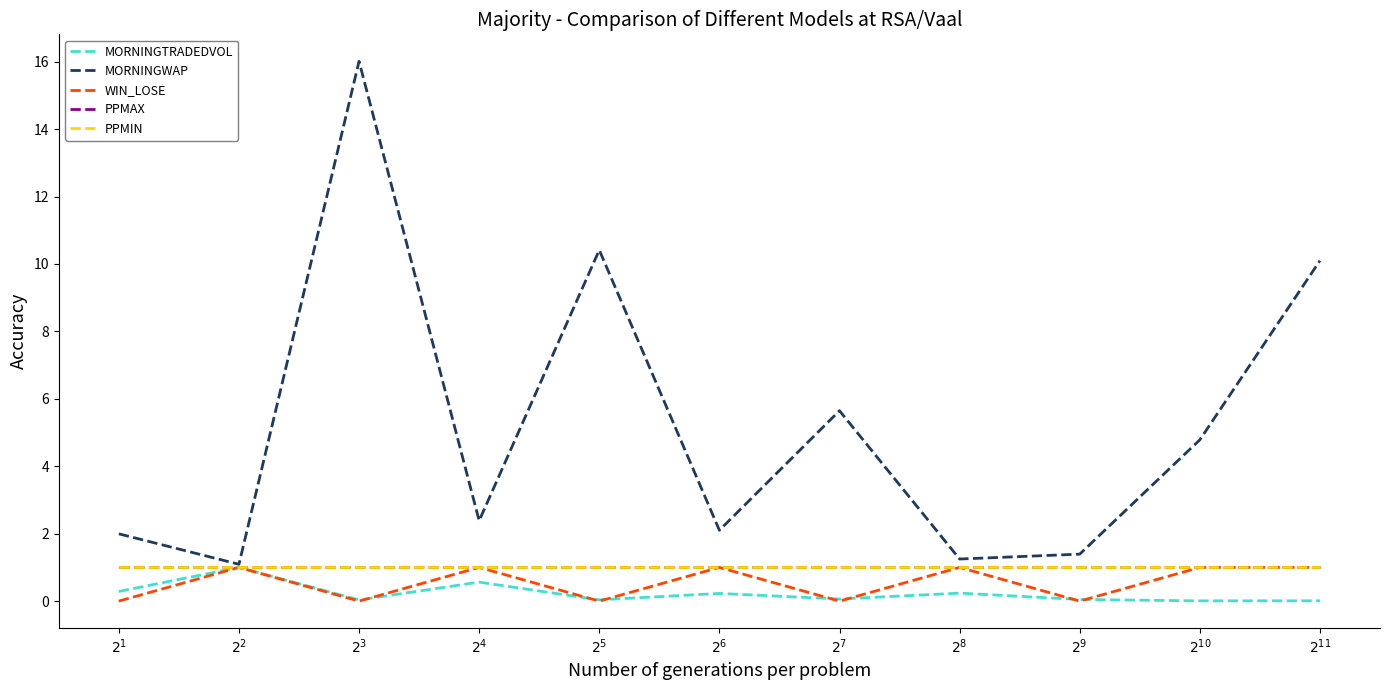

Which category has the highest value across all series?

$2^{3}$